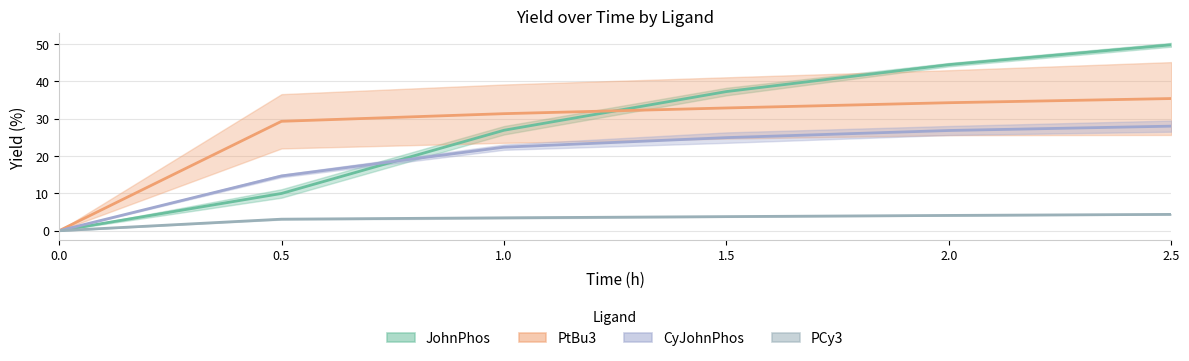

What are all the series names shown in the legend?

PCy3_yield, PtBu3_yield, CyJohnPhos_yield, JohnPhos_yield